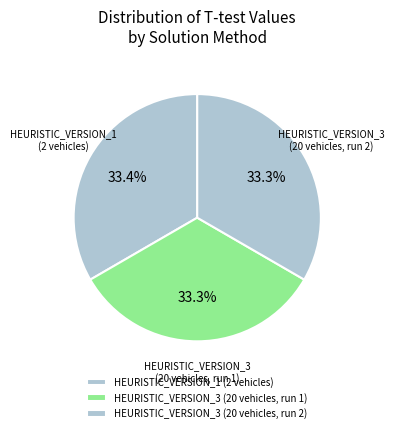

What portion of the pie excludes HEURISTIC_VERSION_3 (20 vehicles, run 1)?

66.7%